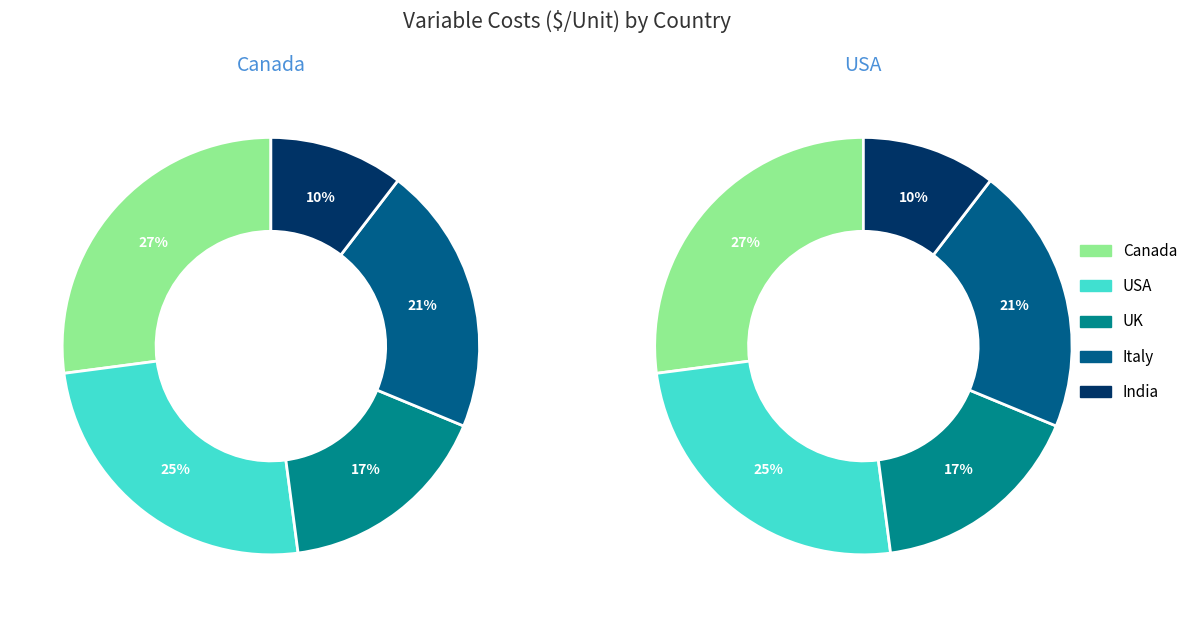

Does any single category account for the majority?

No